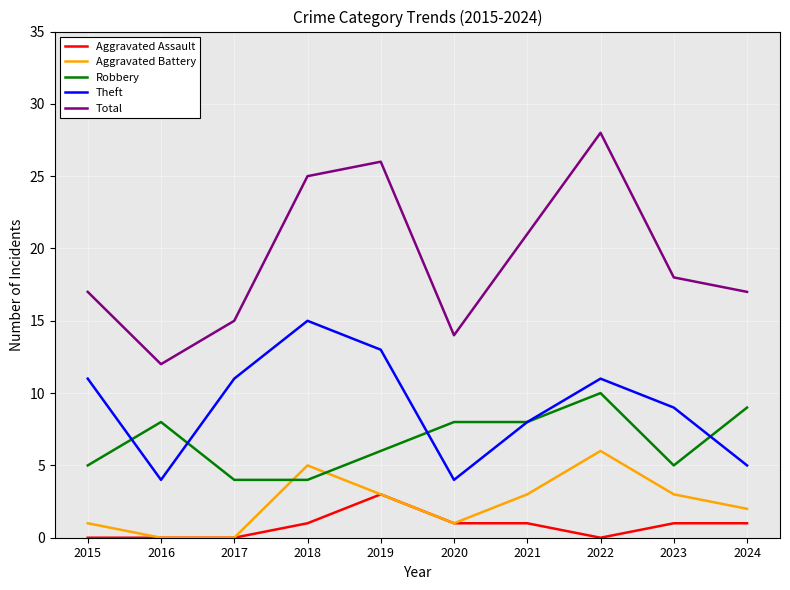

At which category is the sum across all series the highest?

2022